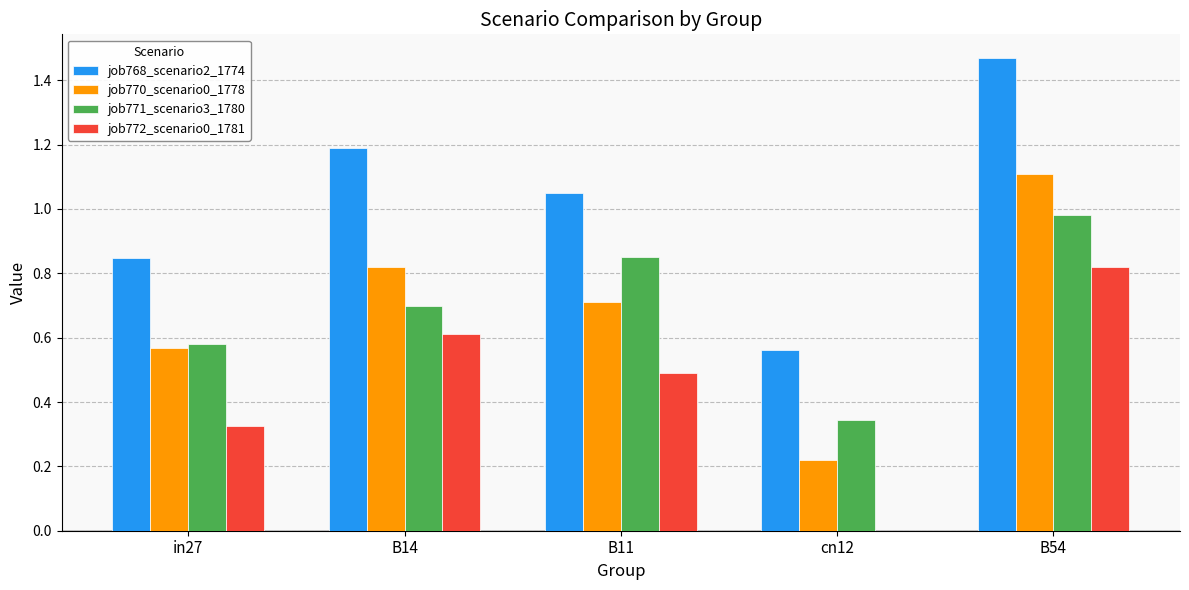

At which label is job768_scenario2_1774 closest to 1?

B11